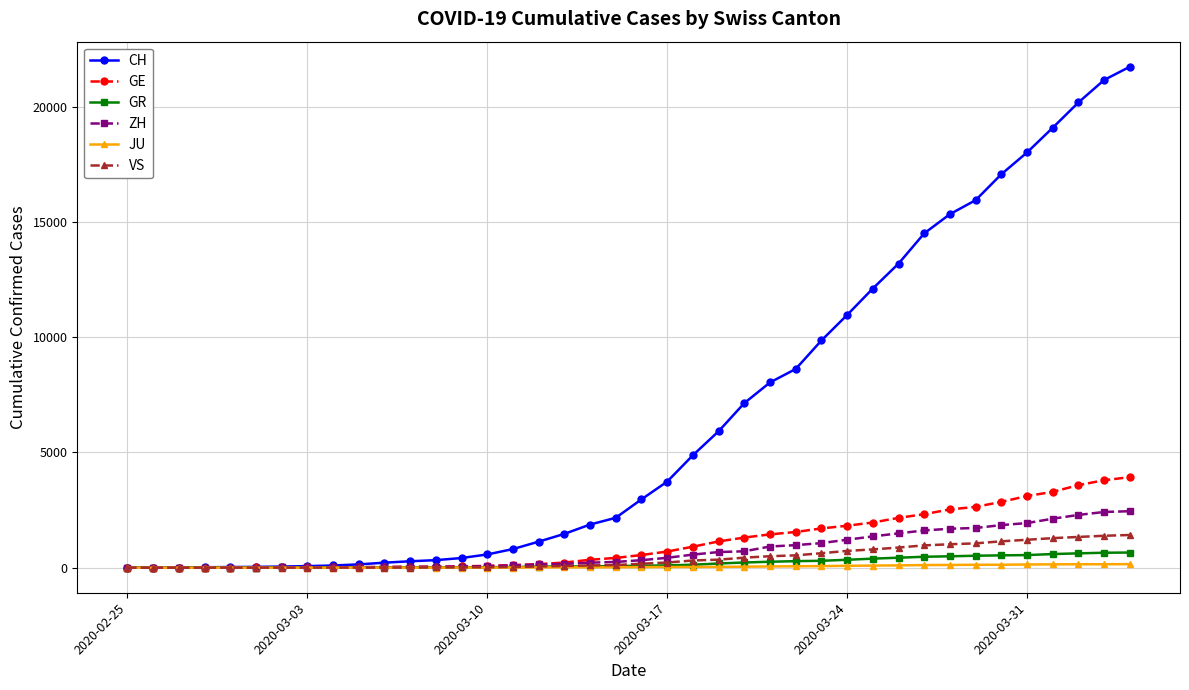

Which series has the widest spread of values?

CH